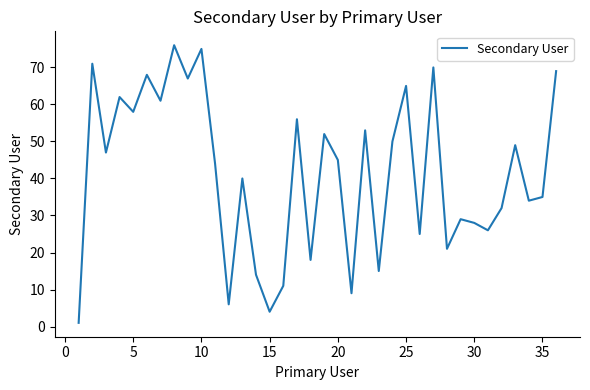

What is the difference between the second highest and minimum values?

74